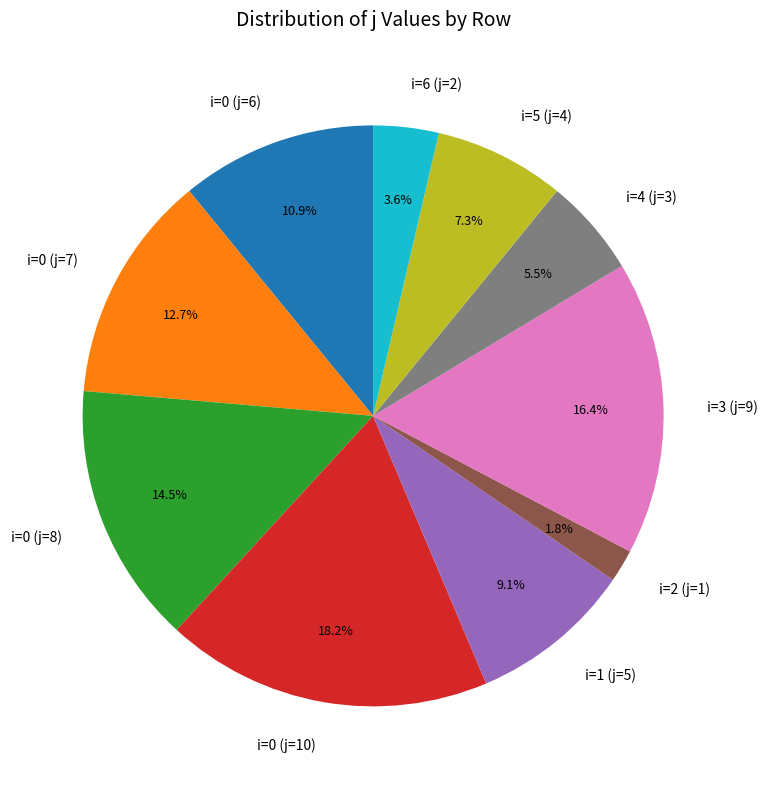

To the nearest percent, what is the average slice percentage?

10%